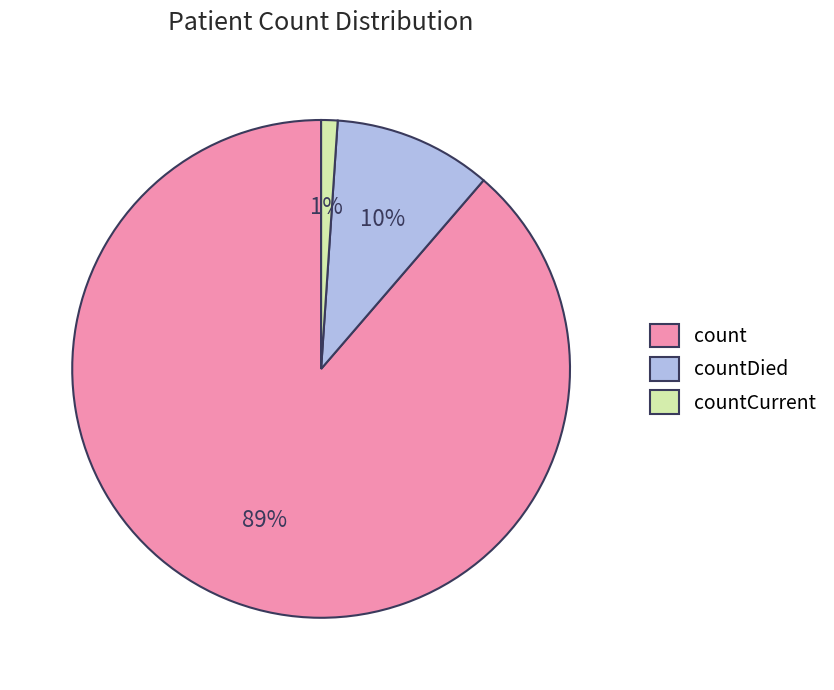

Do count and countCurrent together represent more than half of the pie?

Yes